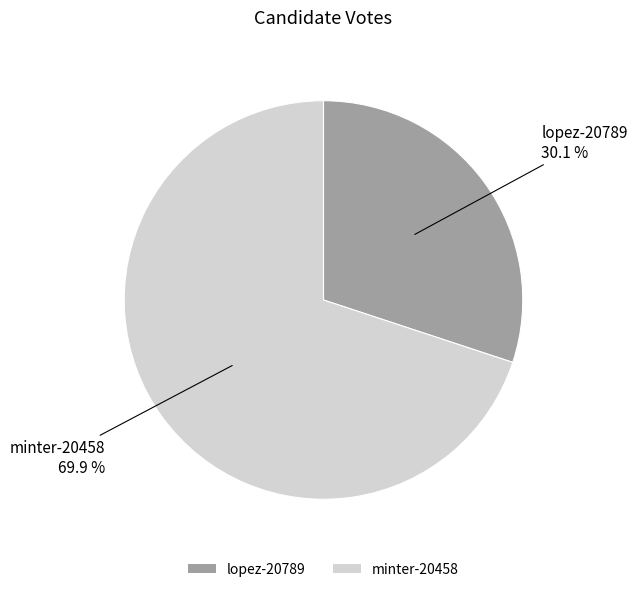

To the nearest percent, what is the difference between the largest and smallest slice percentages?

40%